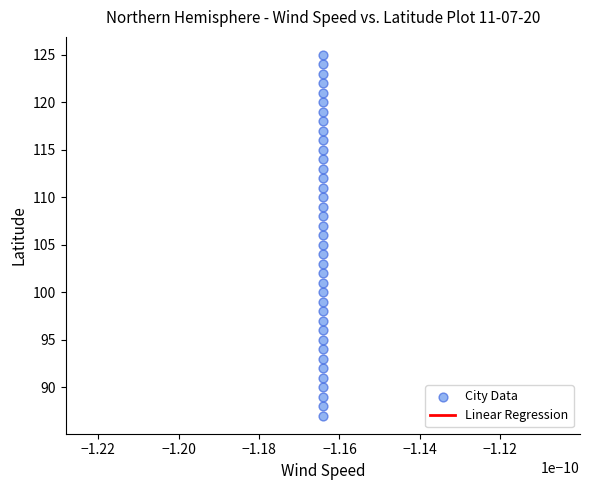

What is the range of Y values (max minus min)?

38